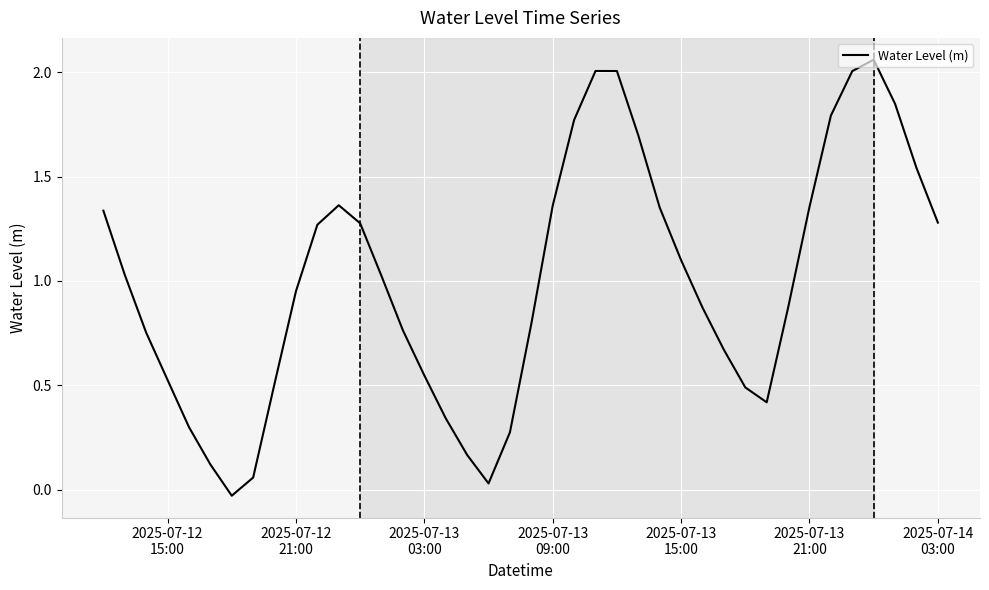

How many lines are shown in the chart?

1